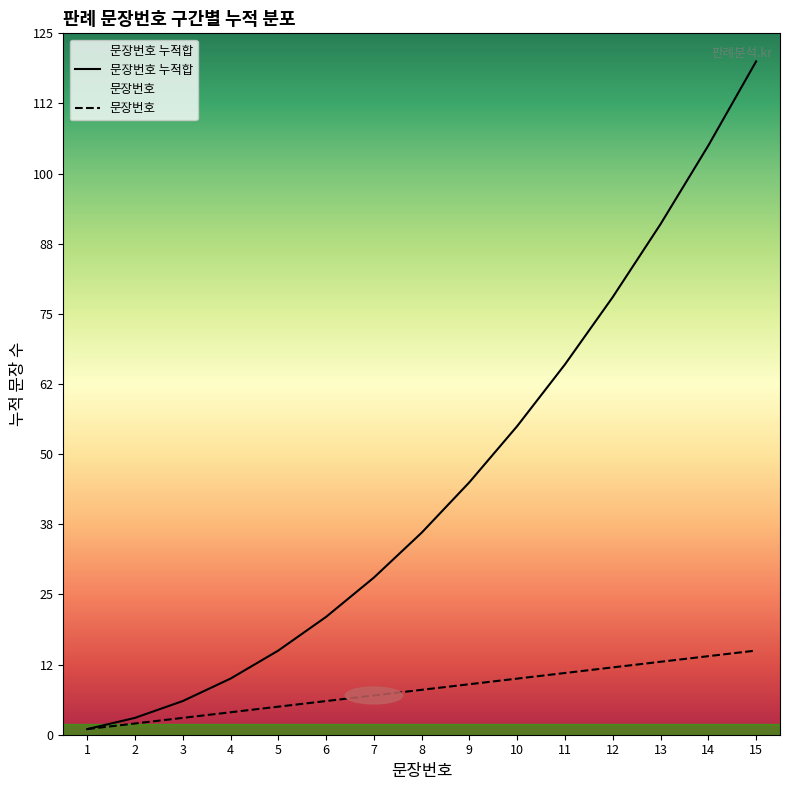

Where is 문장번호 nearest to the value 8?

8